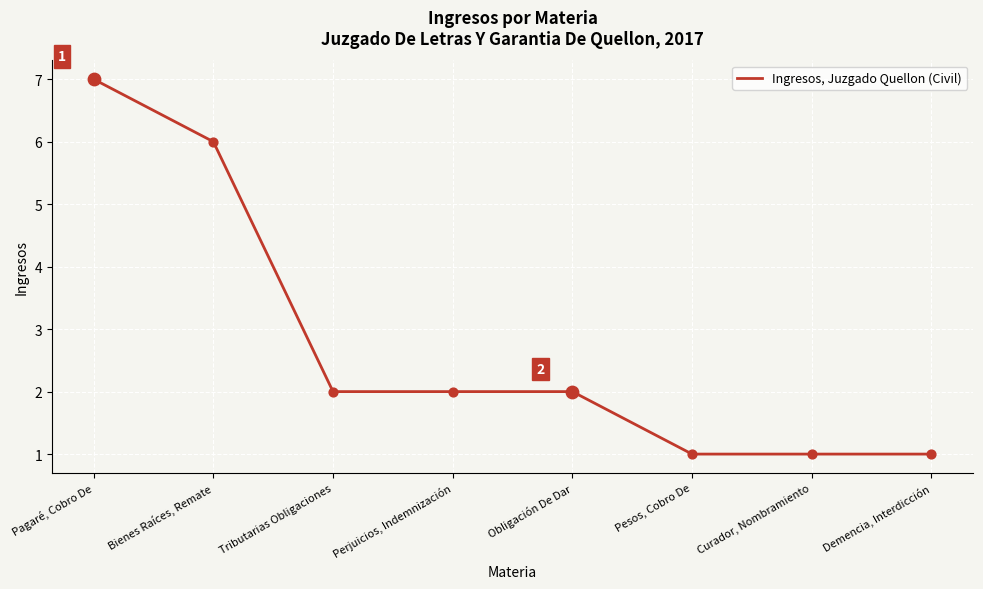

Which has a higher value, Demencia, Interdicción or Tributarias Obligaciones?

Tributarias Obligaciones